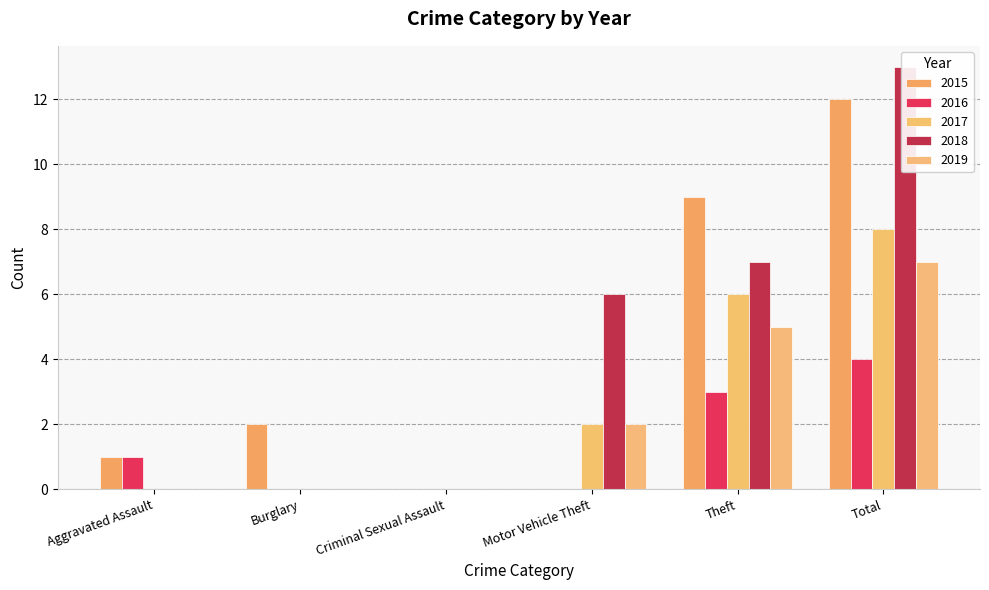

Which series has the widest spread of values?

2018